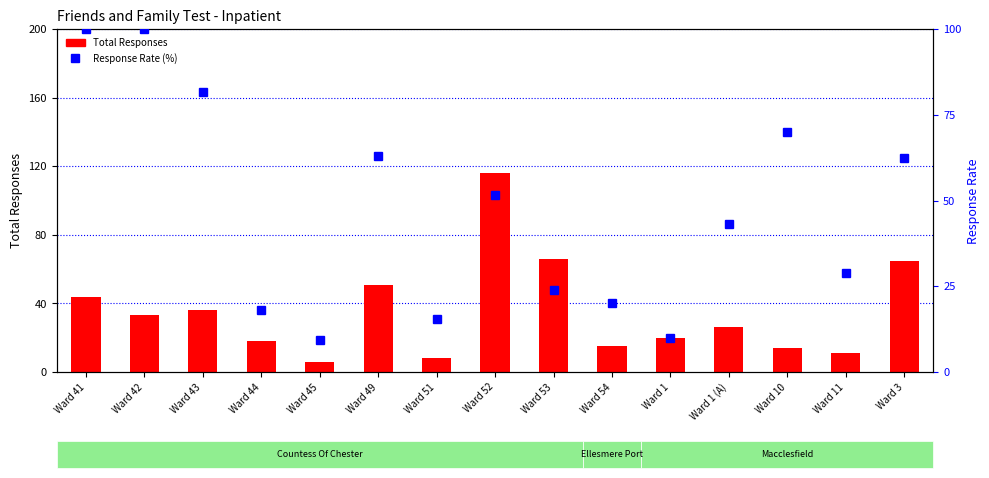

Is the value of Response Rate (%) at Ward 1 greater than the value of Total Responses at Ward 11?

No